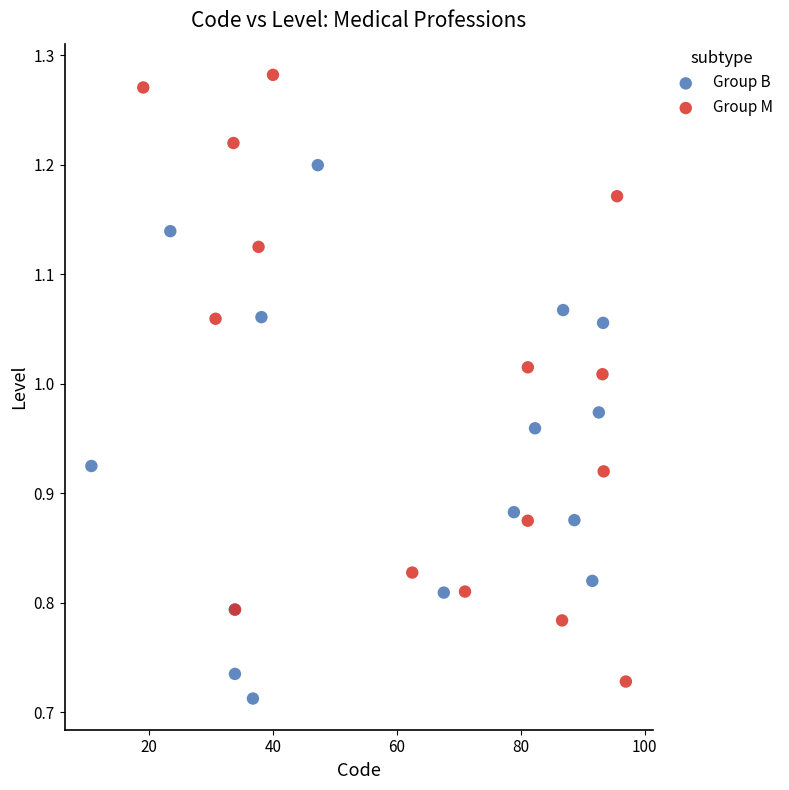

Which series has the widest spread of Y values?

Group M